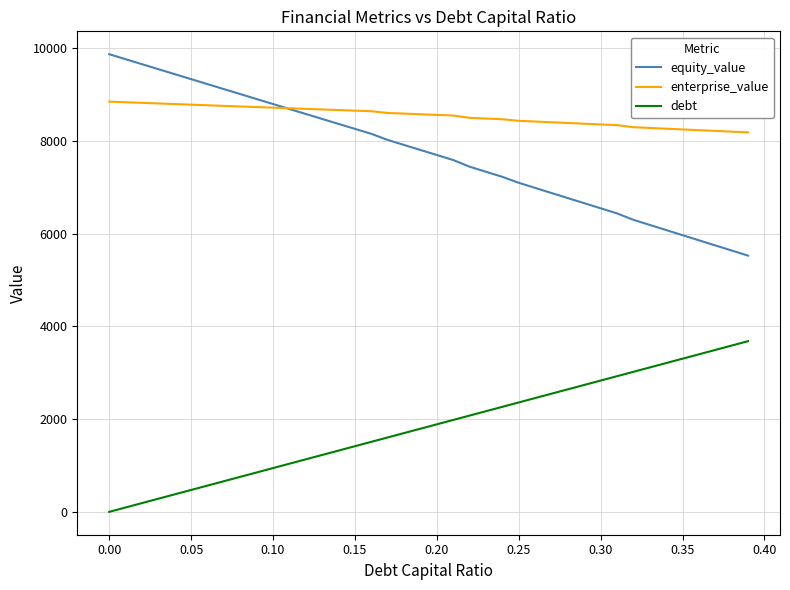

What is the difference between the maximum and minimum values in the enterprise_value series?

663.4